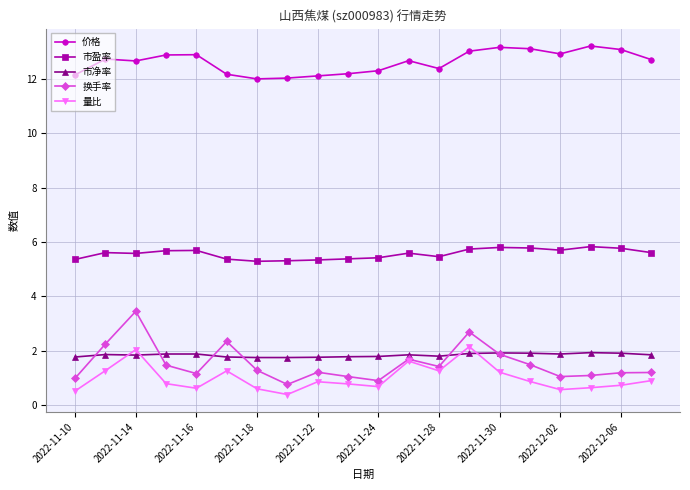

At how many categories does at least one series exceed 11?

20